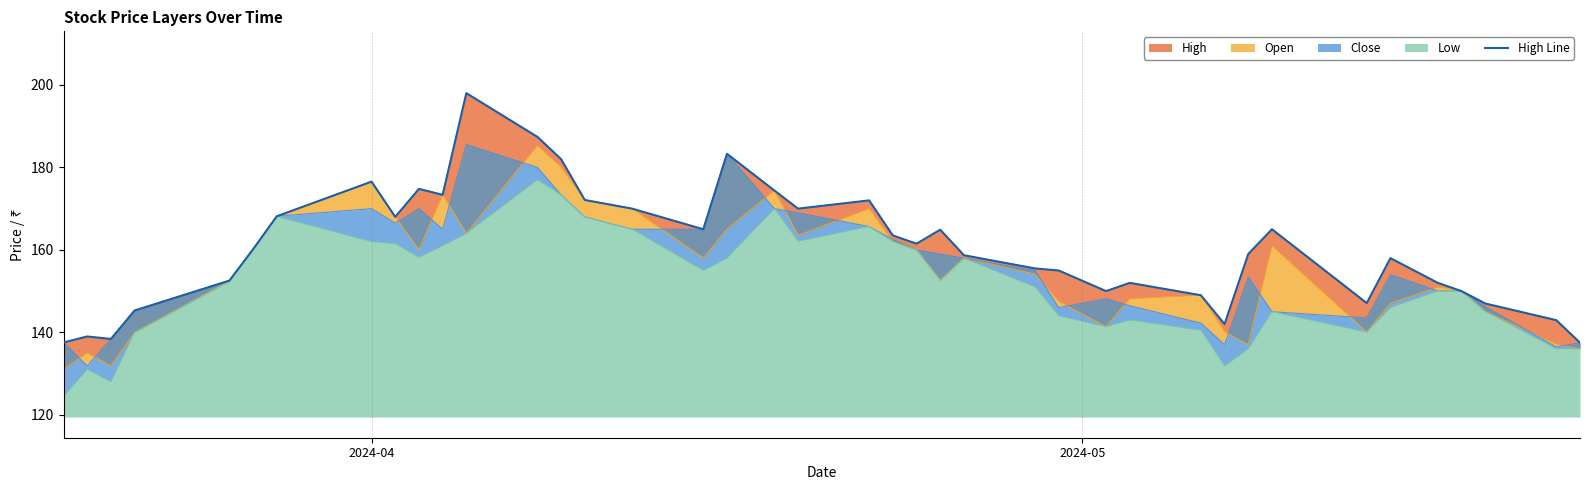

How many interior local peaks (higher than both neighbors) does the data have?

10